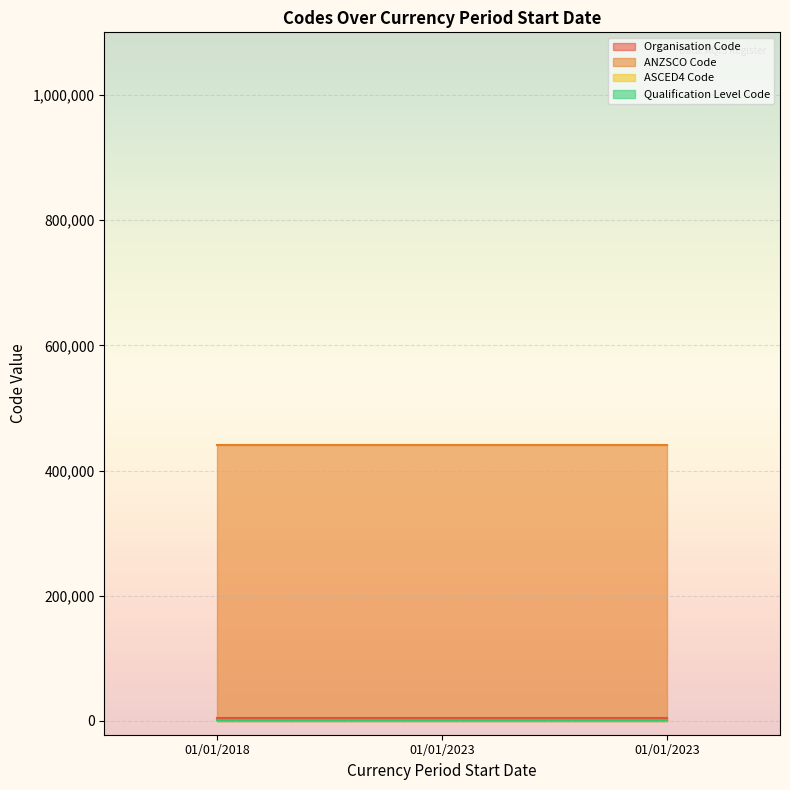

What is the approximate value of ANZSCO Code at 01/01/2023?

441200